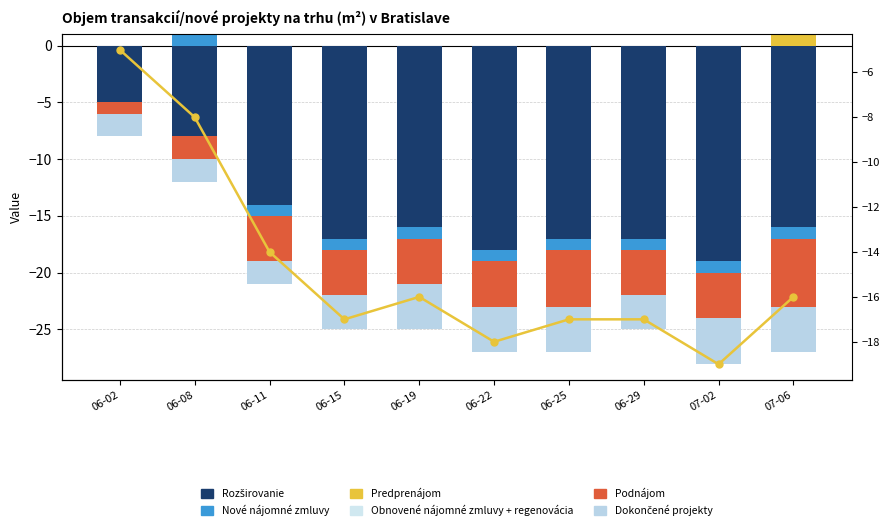

Which has a higher value, 06-25 or 06-29?

06-25